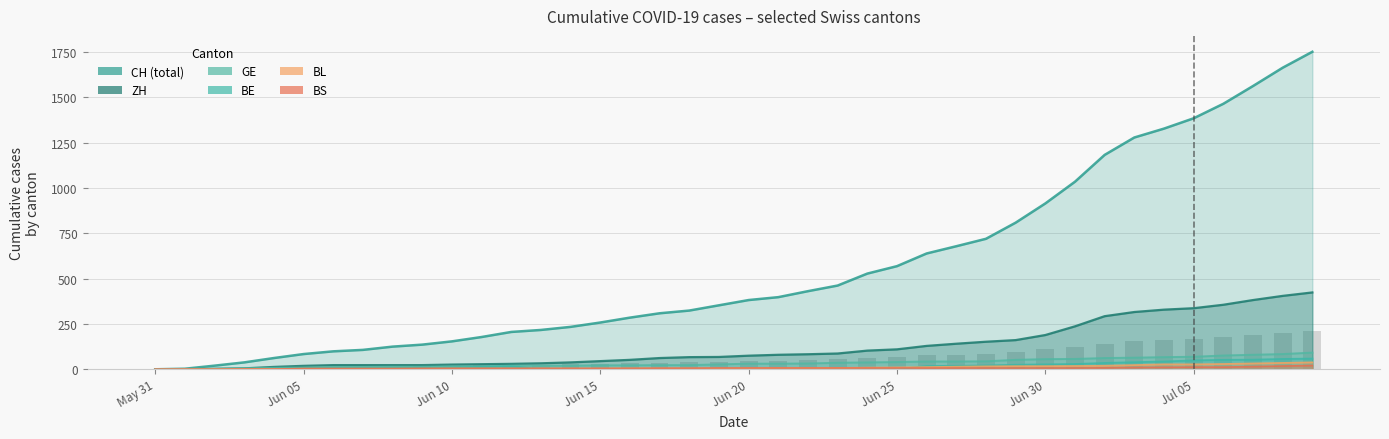

Reading right to left, what are all the values shown in this chart?

CH (total): 1752	1664	1563	1465	1385	1328	1279	1183	1035	915	809	720	679	639	569	528	462	431	398	382	353	324	309	285	258	234	217	206	178	154	136	125	107	99	84	62	38	20	3	0
ZH: 424	405	382	356	337	329	316	293	237	189	161	152	141	129	110	103	87	83	80	75	68	67	62	52	45	38	33	30	28	26	23	23	23	23	19	13	5	2	0	0
GE: 92	84	80	76	69	67	64	62	57	56	52	44	43	43	40	38	36	32	31	31	27	23	23	22	22	20	20	20	16	16	14	14	13	13	10	8	6	4	1	0
BE: 59	57	53	52	49	43	39	35	29	27	25	21	19	18	0	0	0	0	0	0	0	0	0	0	0	0	0	17	14	9	9	8	8	8	6	4	2	1	0	0
BL: 38	35	32	29	27	27	23	19	18	17	17	16	14	12	10	9	7	7	7	6	5	5	5	5	4	4	4	4	4	4	3	3	3	3	3	2	2	1	1	0
BS: 21	18	15	12	12	11	10	8	7	7	7	7	7	7	7	7	7	7	7	7	7	6	6	5	5	5	5	5	5	5	5	4	4	4	4	1	1	0	0	0